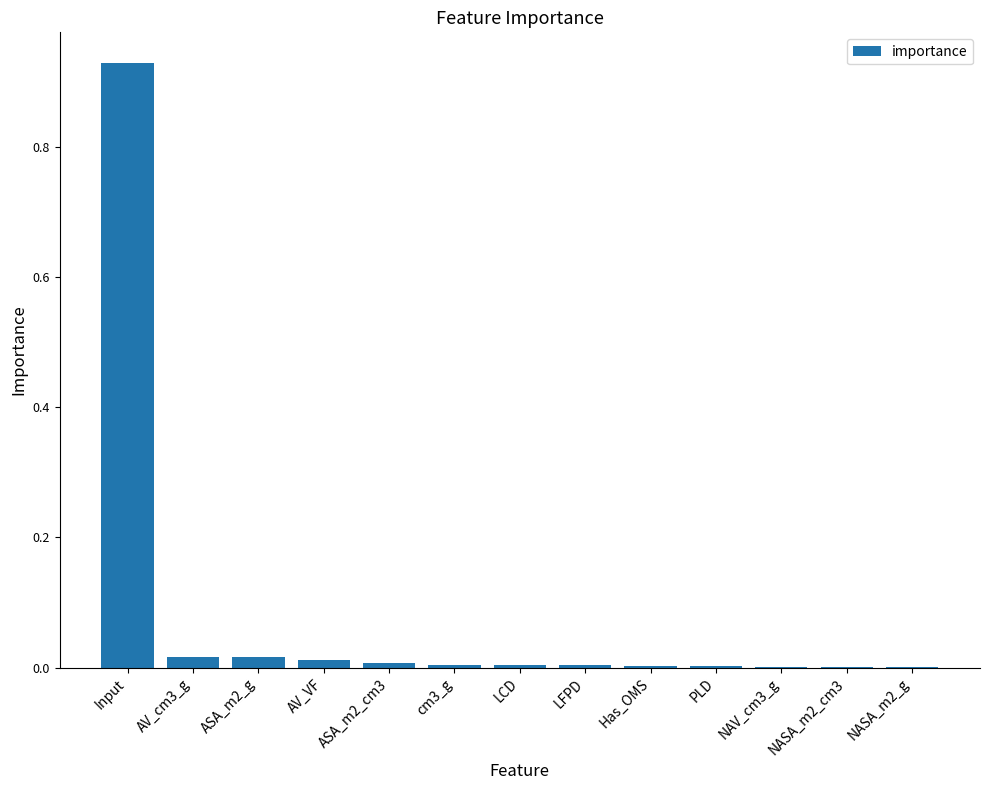

What is the sum of all values?

1.0